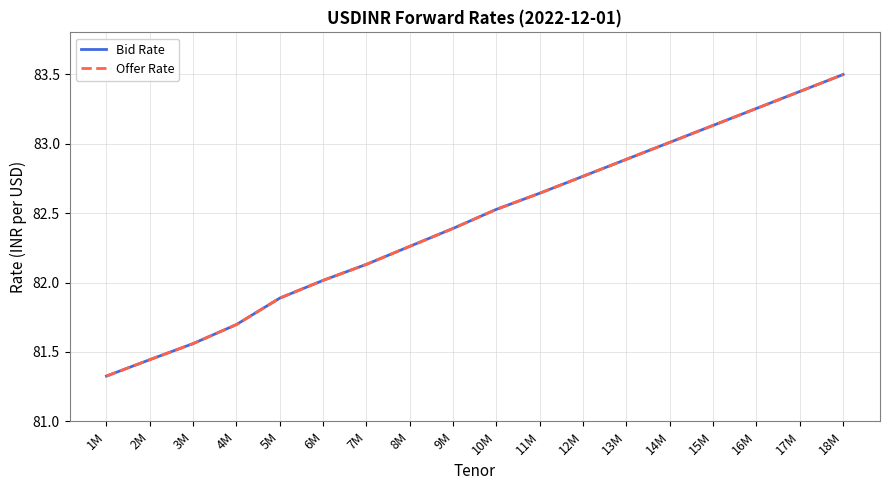

Does the chart display data point markers on the line(s)?

No